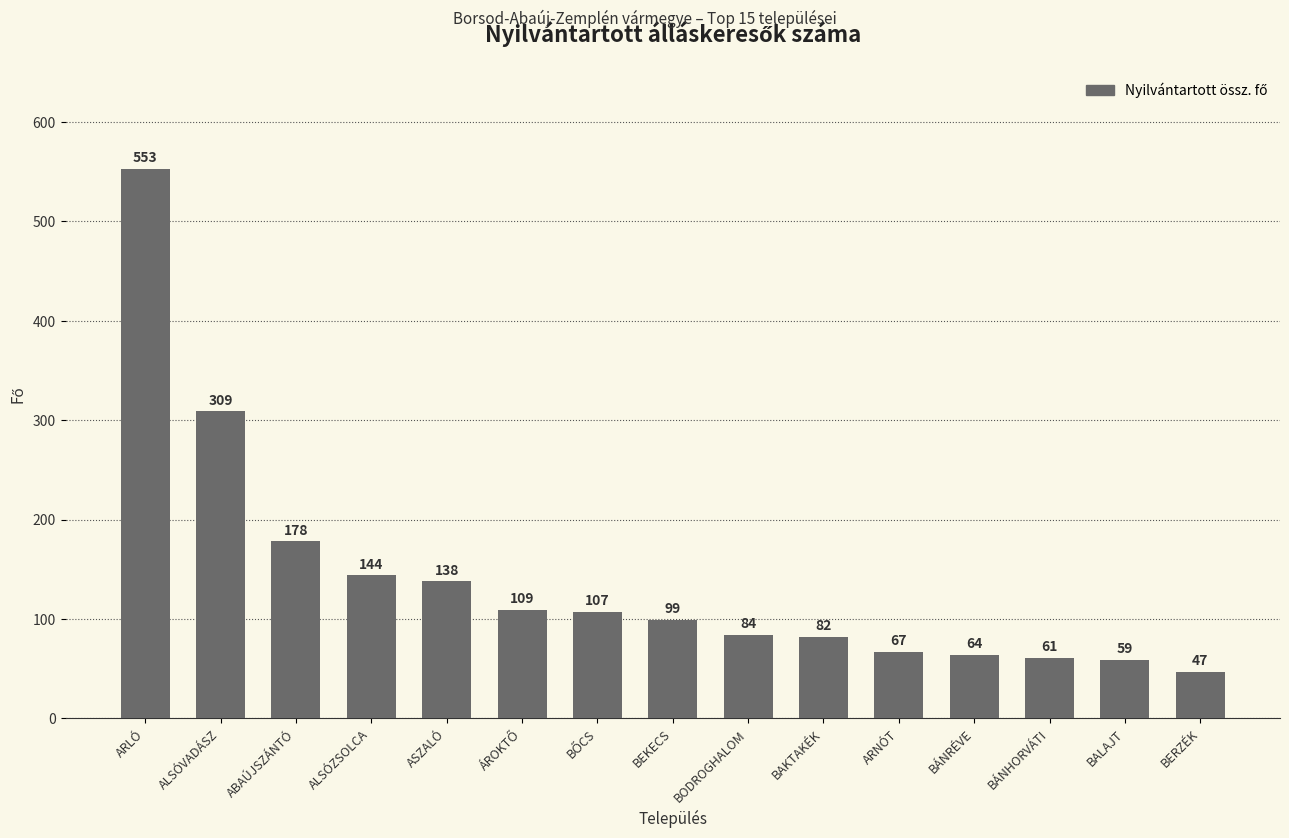

Which has a higher value, BÁNHORVÁTI or ARNÓT?

ARNÓT